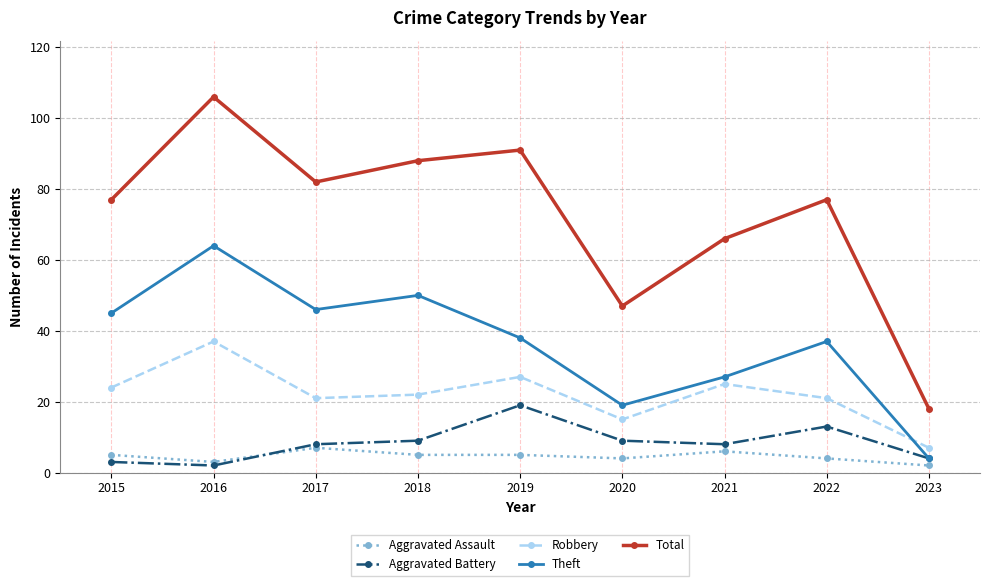

Between 2015 and 2023, which series saw the biggest shift?

Total